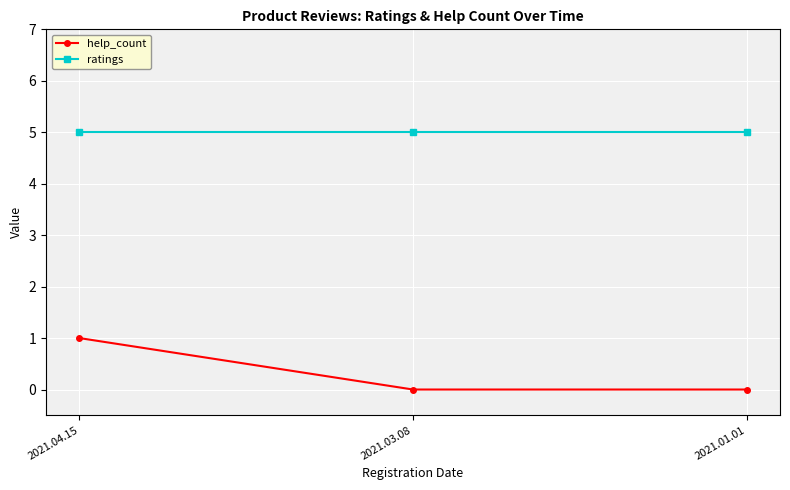

What is the label of the 3rd point from the right?

2021.04.15